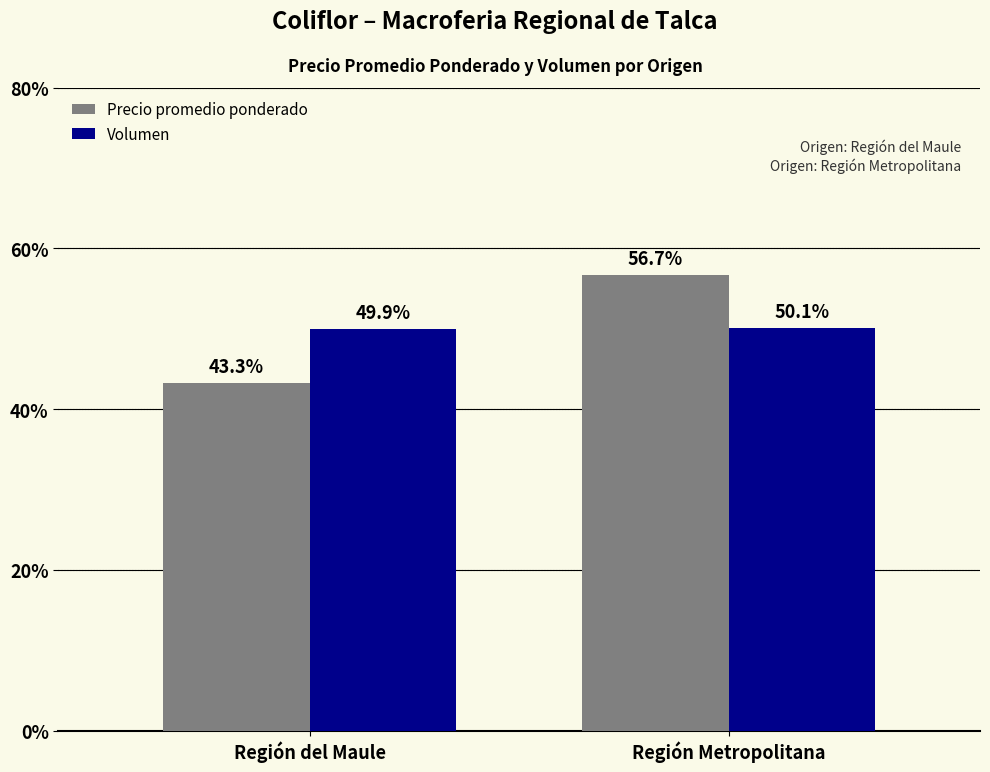

Is the value of Precio promedio ponderado at Región del Maule greater than the value of Volumen at Región Metropolitana?

No